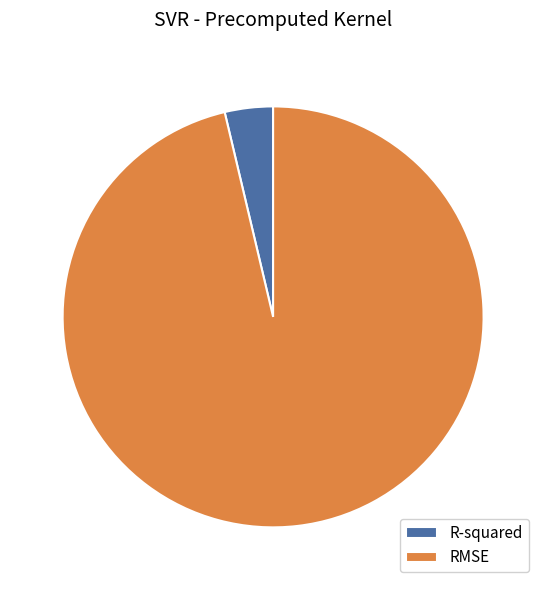

The R-squared slice represents 4% of the pie. True or false?

True